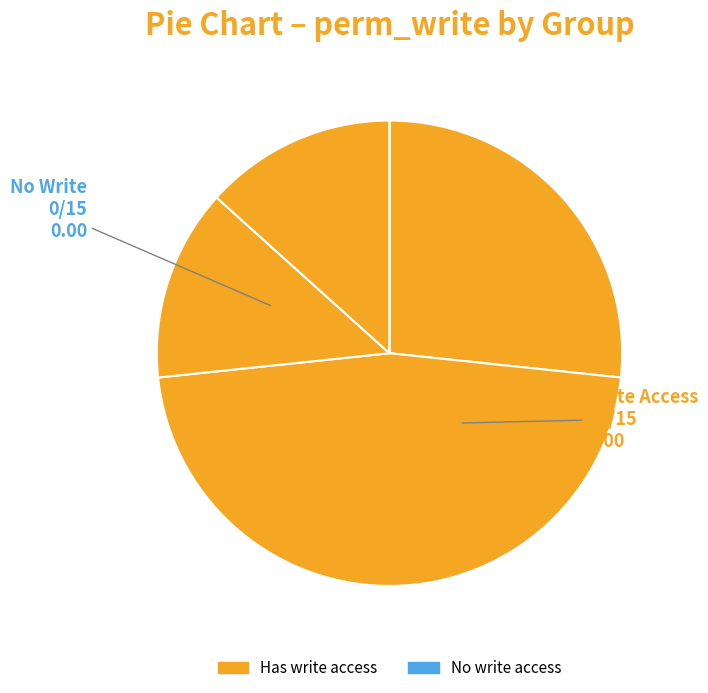

Does any single category account for the majority?

No